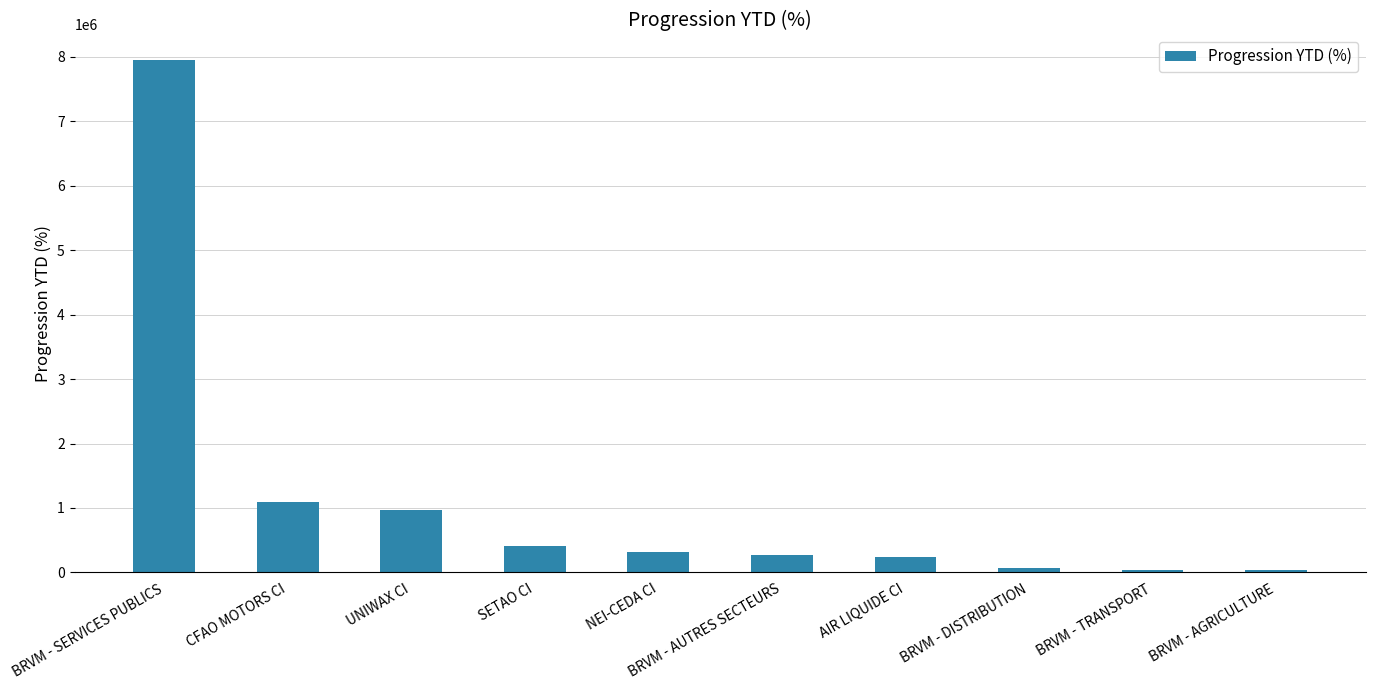

At which category does the chart reach its peak across all series?

BRVM - SERVICES PUBLICS